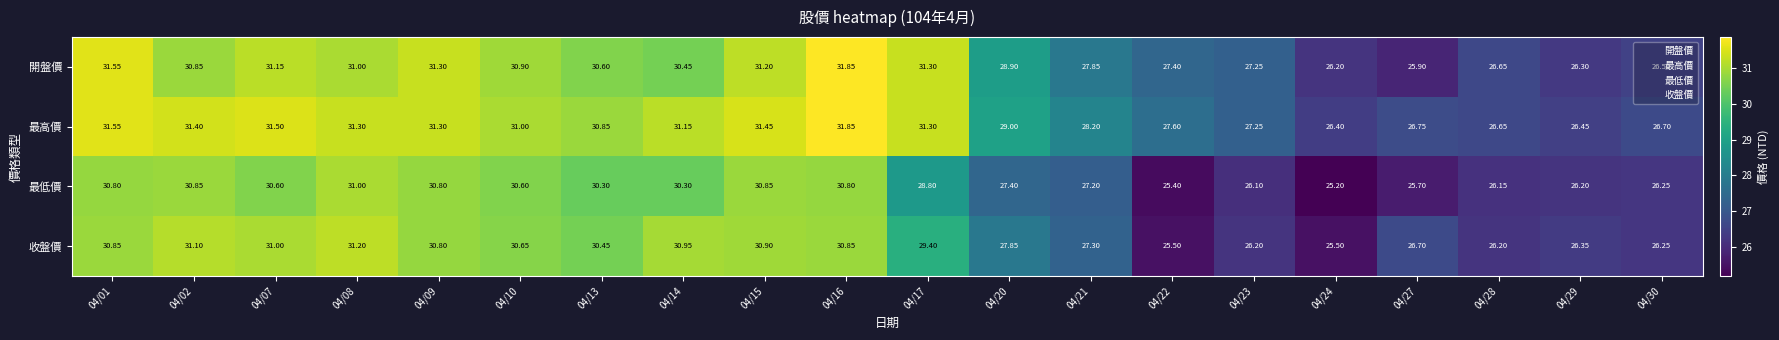

Rank the series by their average value, from highest to lowest.

最高價, 開盤價, 收盤價, 最低價